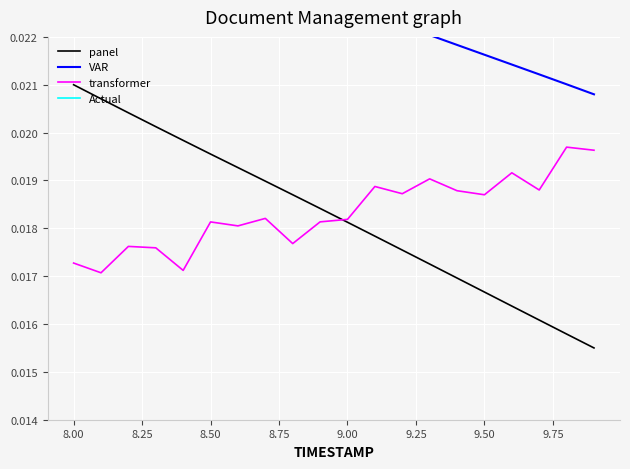

Is it true that Actual equals 0.0 at 8.75?

False